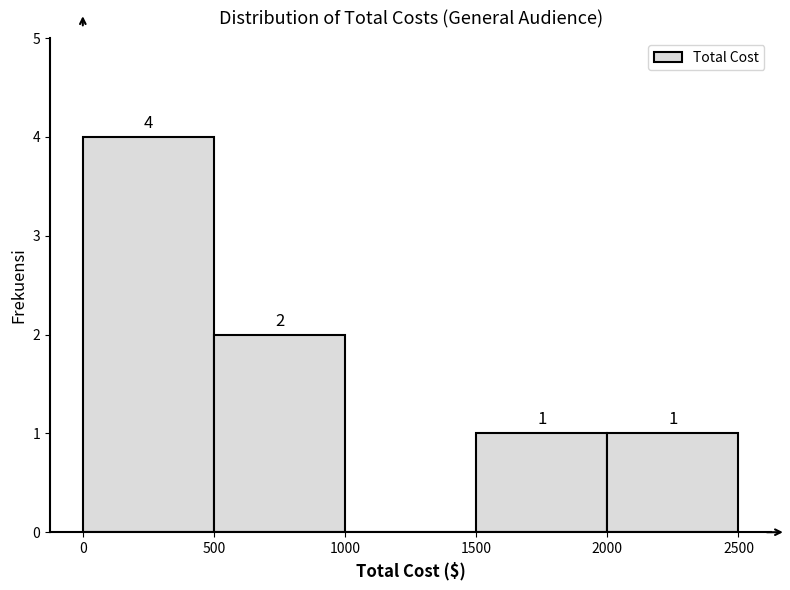

Over which range of the x-axis is the bar tallest?

0 to 500